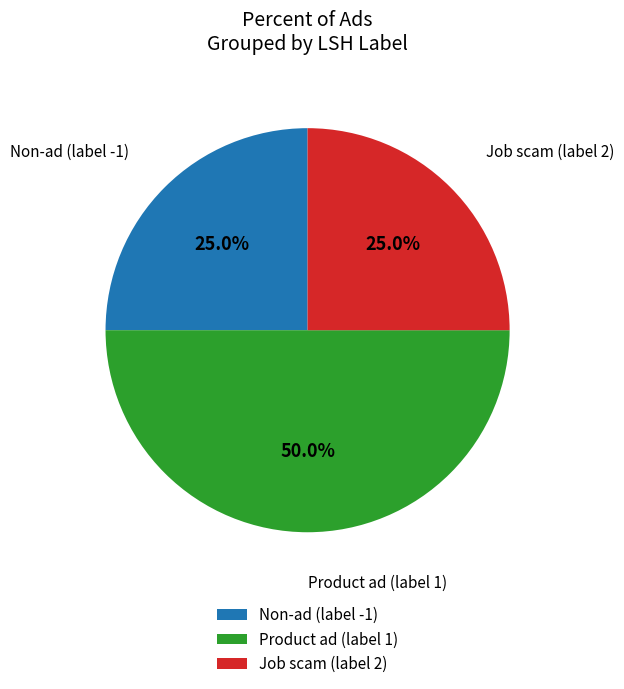

What is the largest slice in the pie chart?

Product ad (label 1)